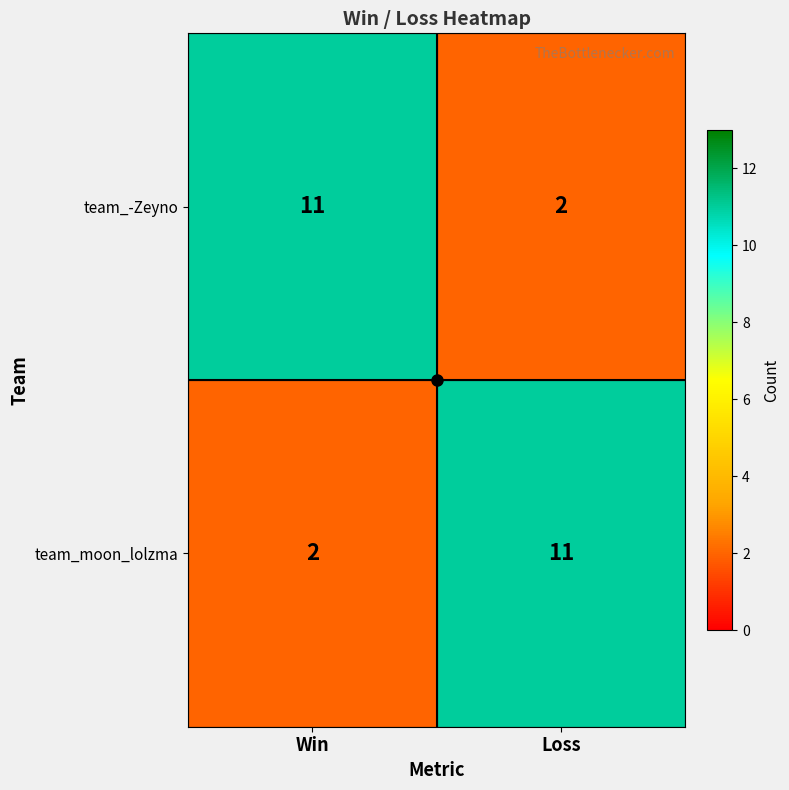

What is the maximum value for team_moon_lolzma?

11